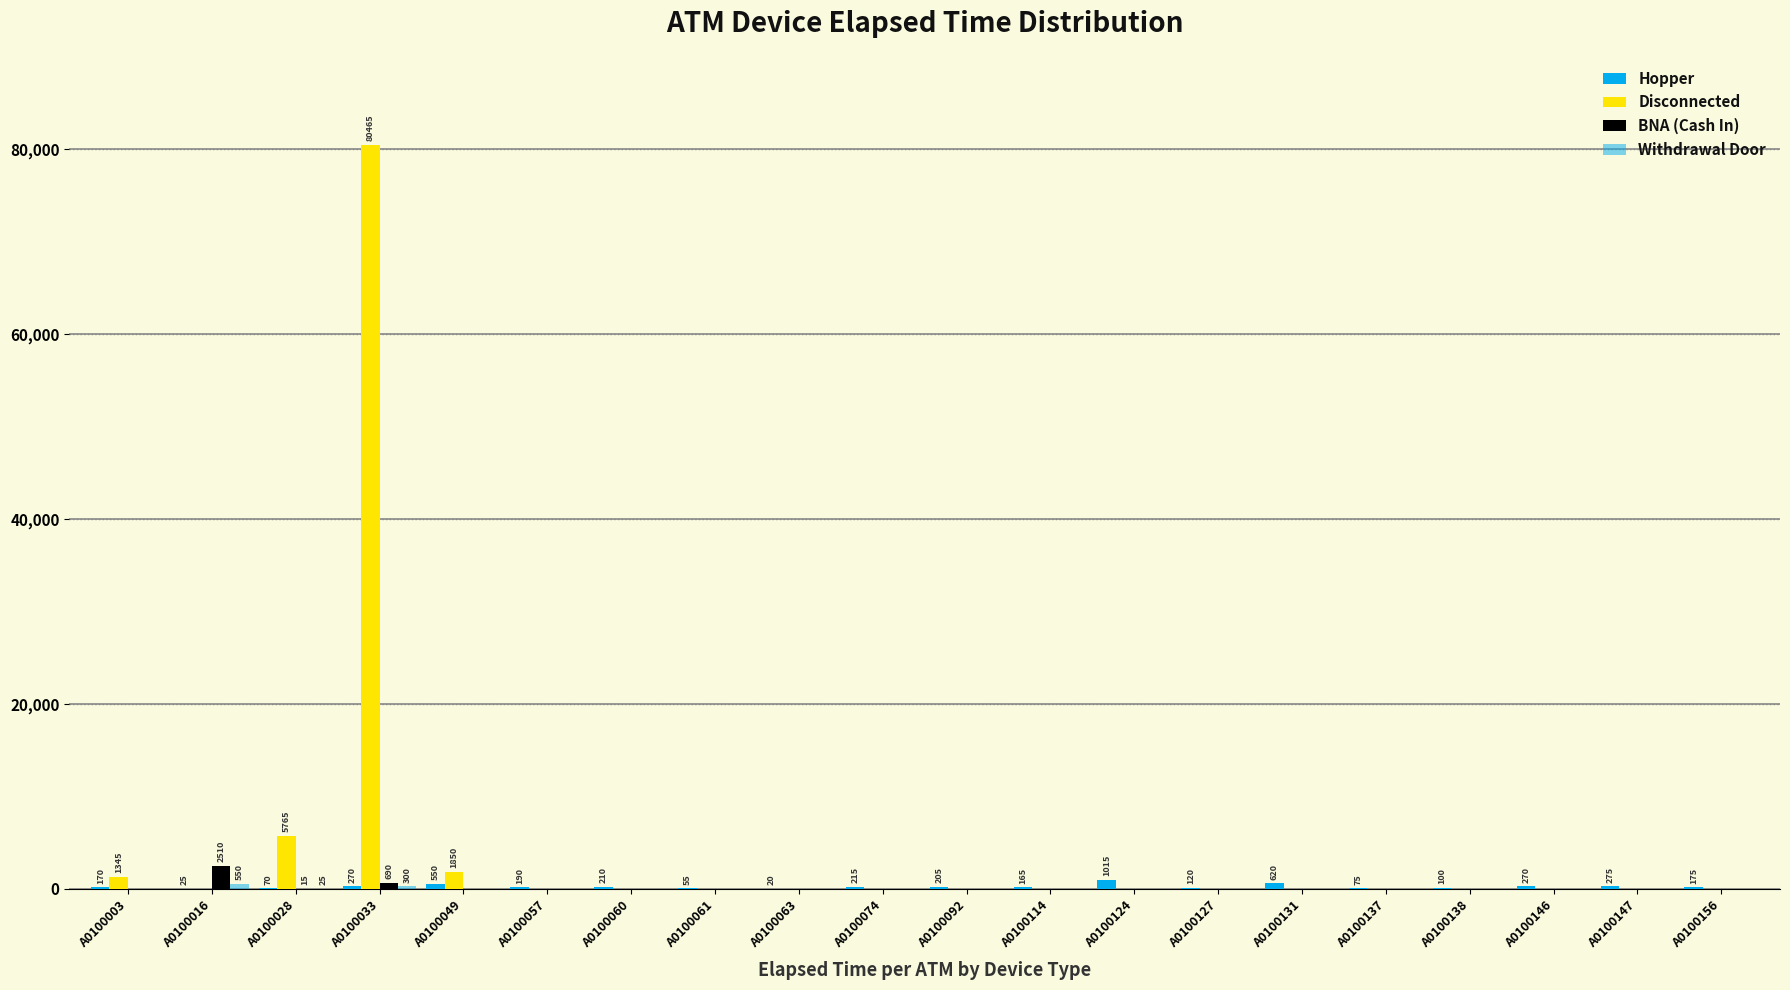

Rank the series at A0100061 from highest to lowest value.

Hopper, Disconnected, BNA (Cash In), Withdrawal Door